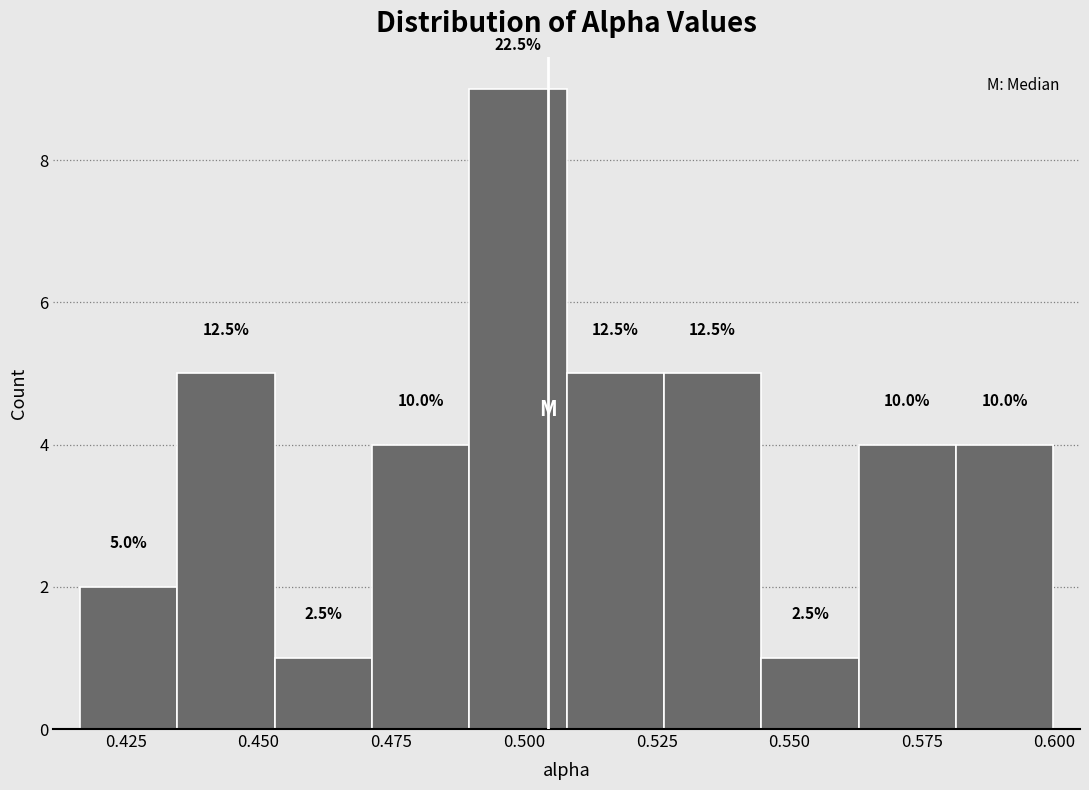

Read against the x-axis, roughly where is the centre of the tallest bar?

0.500